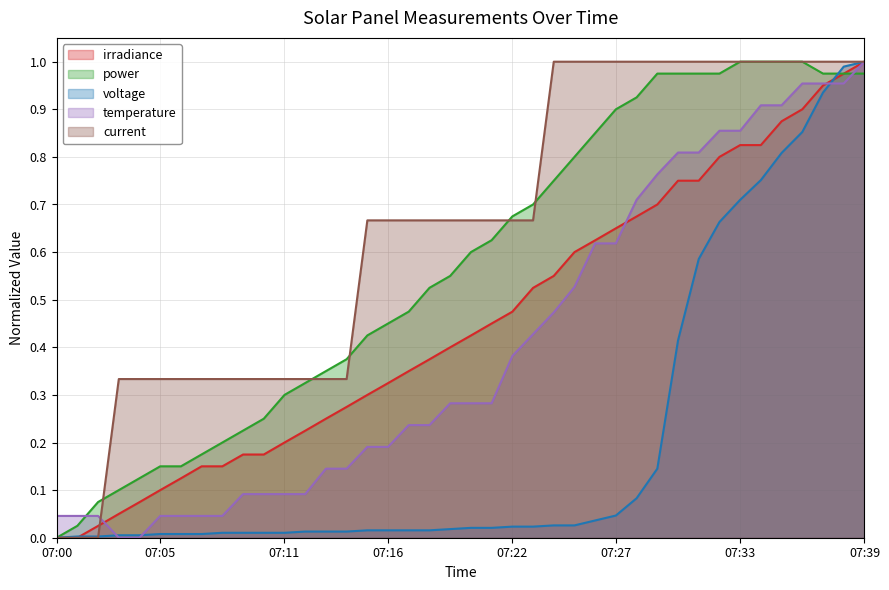

What is the maximum value shown in the chart?

1.0